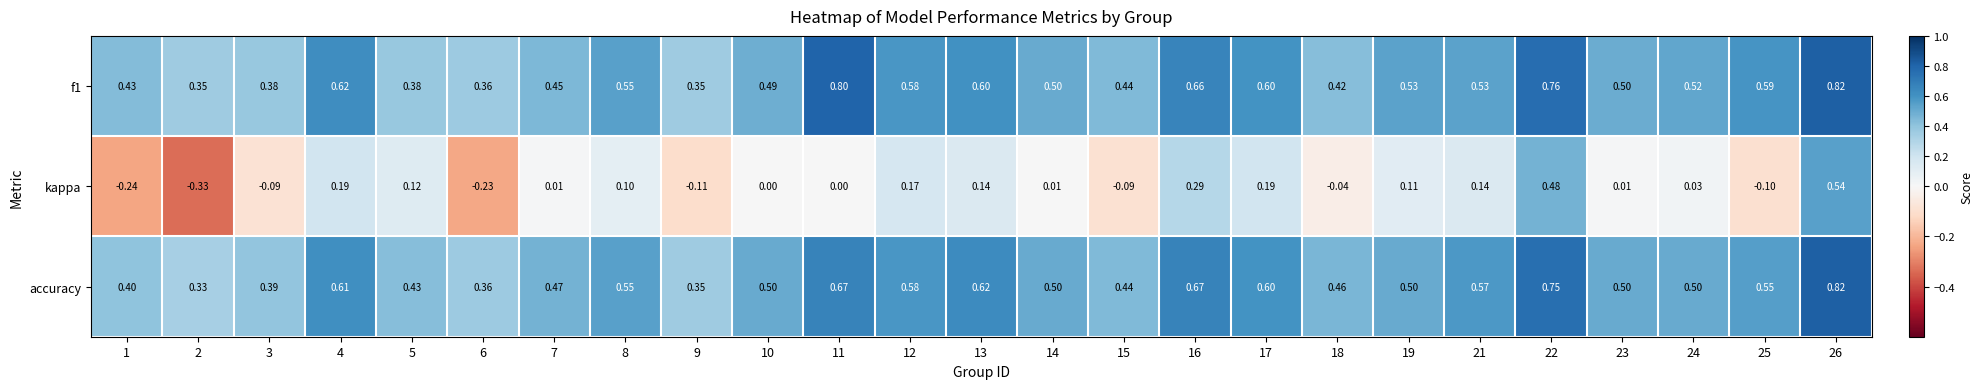

Between 8 and 17, which series saw the biggest shift?

kappa